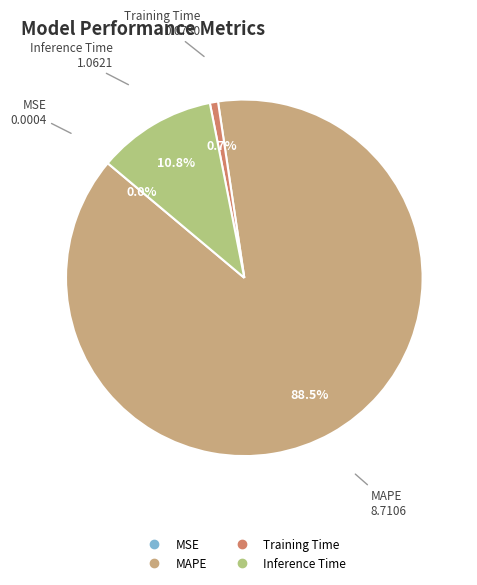

Which slice is the largest?

MAPE